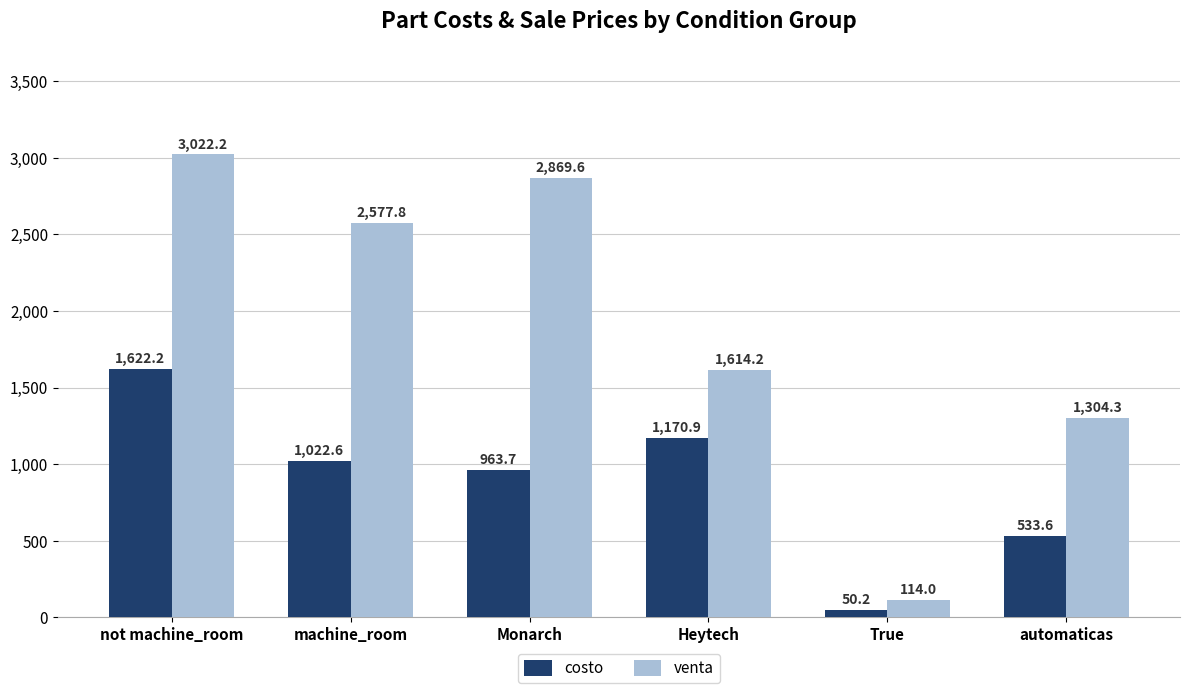

What is the sum of all venta values?

11502.1